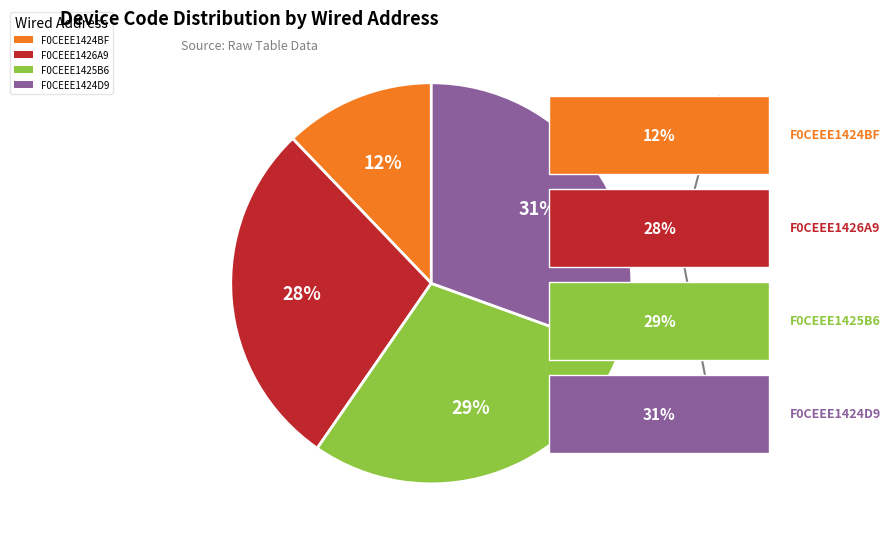

To the nearest percent, what is the difference between the F0CEEE1425B6 and F0CEEE1426A9 slice percentages?

1%